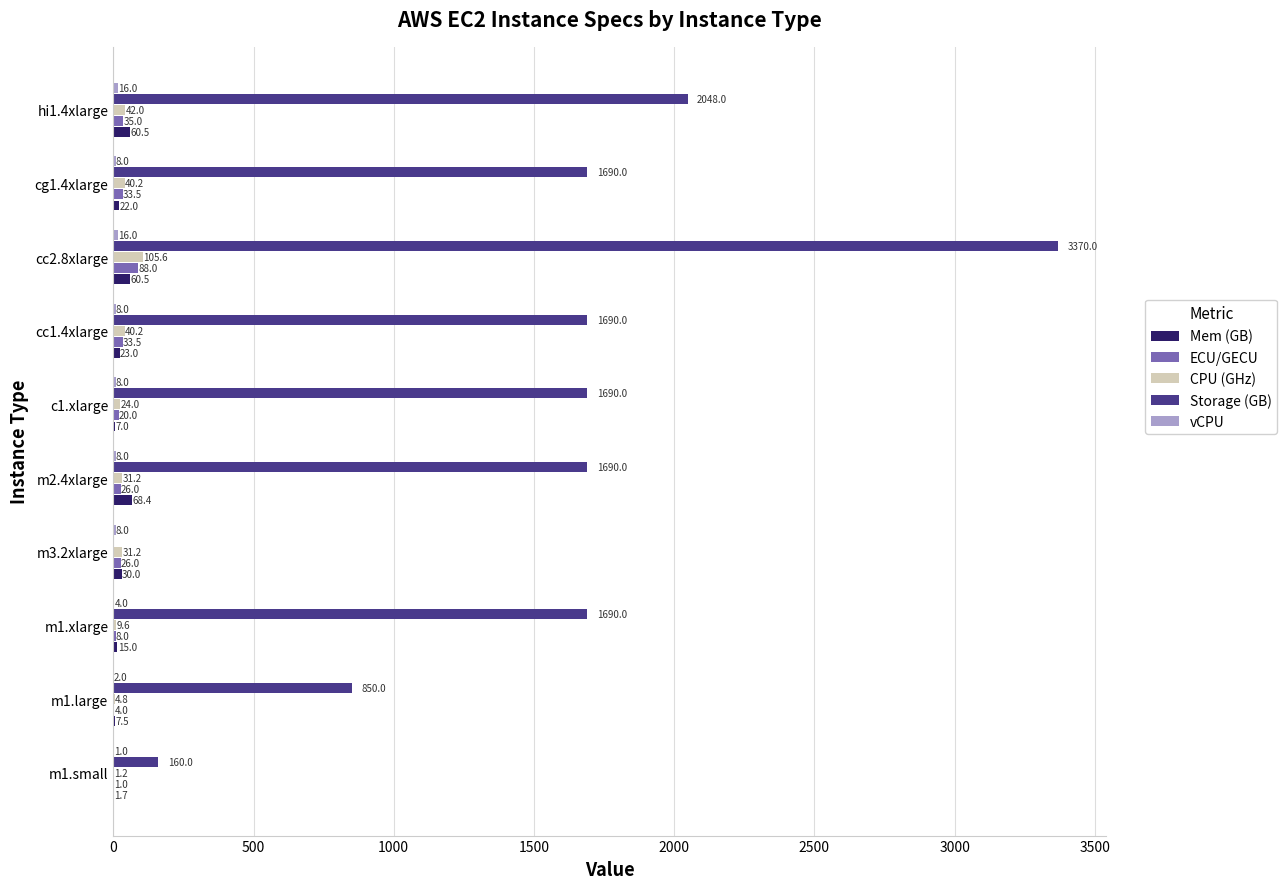

What is the sum of all Storage (GB) values?

14878.0